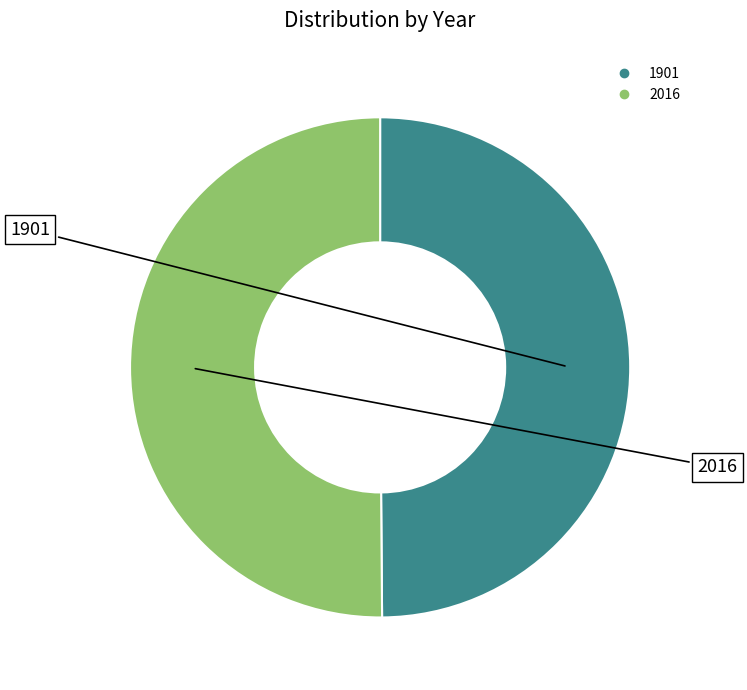

Approximately how many times larger is the value at 1901 compared to 2016?

1.0